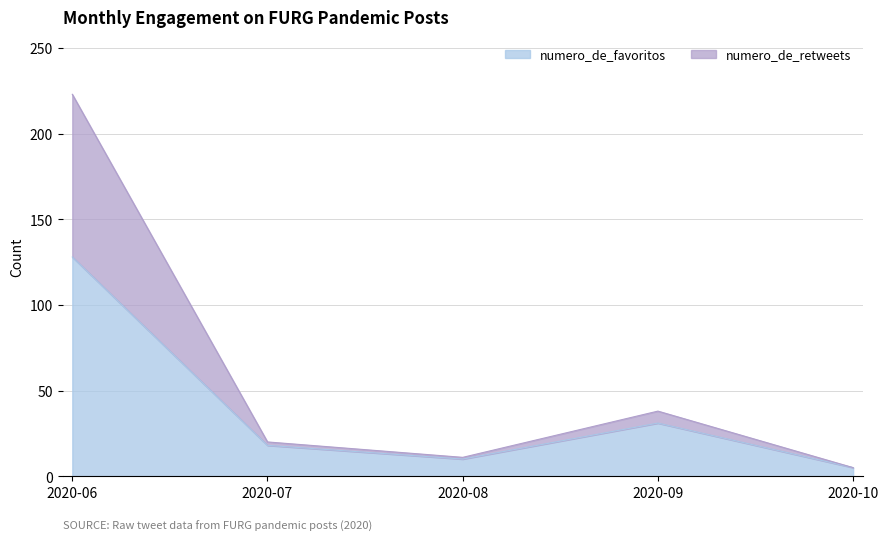

At which label does numero_de_favoritos reach its peak?

2020-06